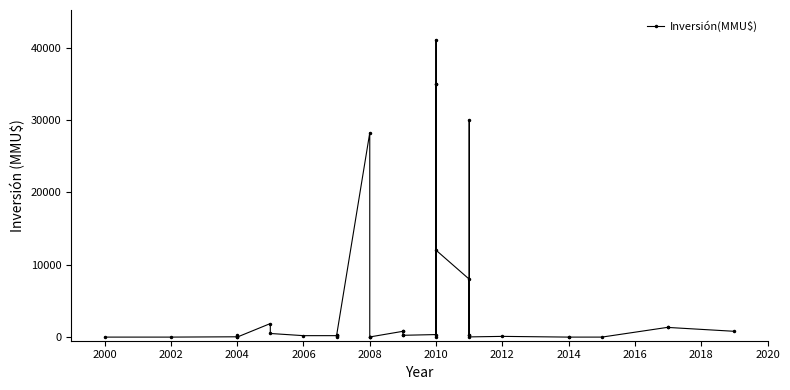

Is this an area chart (filled region under the line)?

No